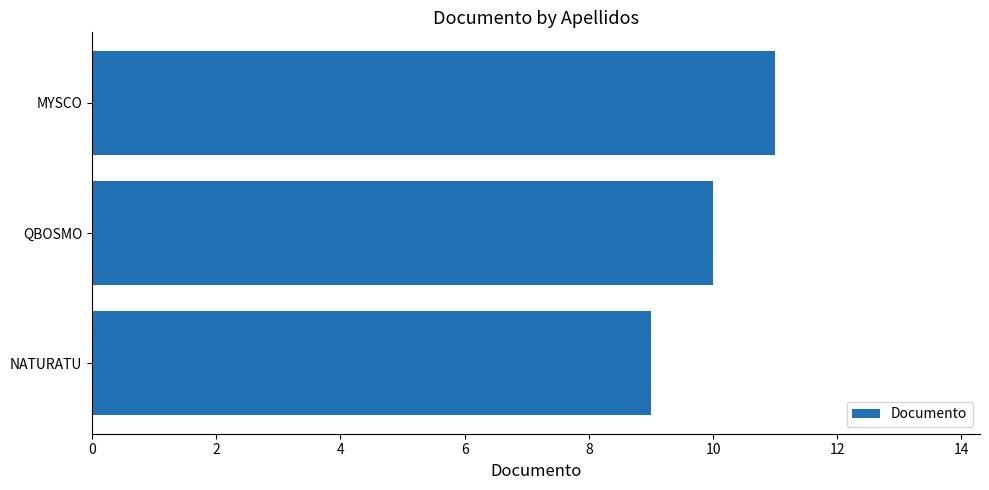

List the labels in order of value, smallest first.

NATURATU, QBOSMO, MYSCO